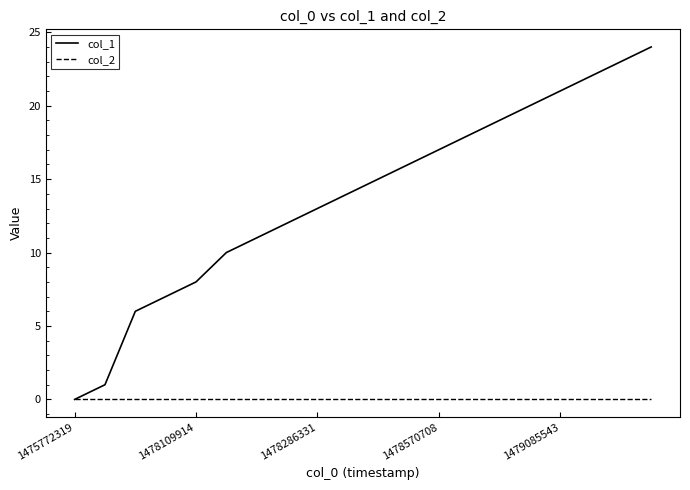

How many lines are shown in the chart?

2